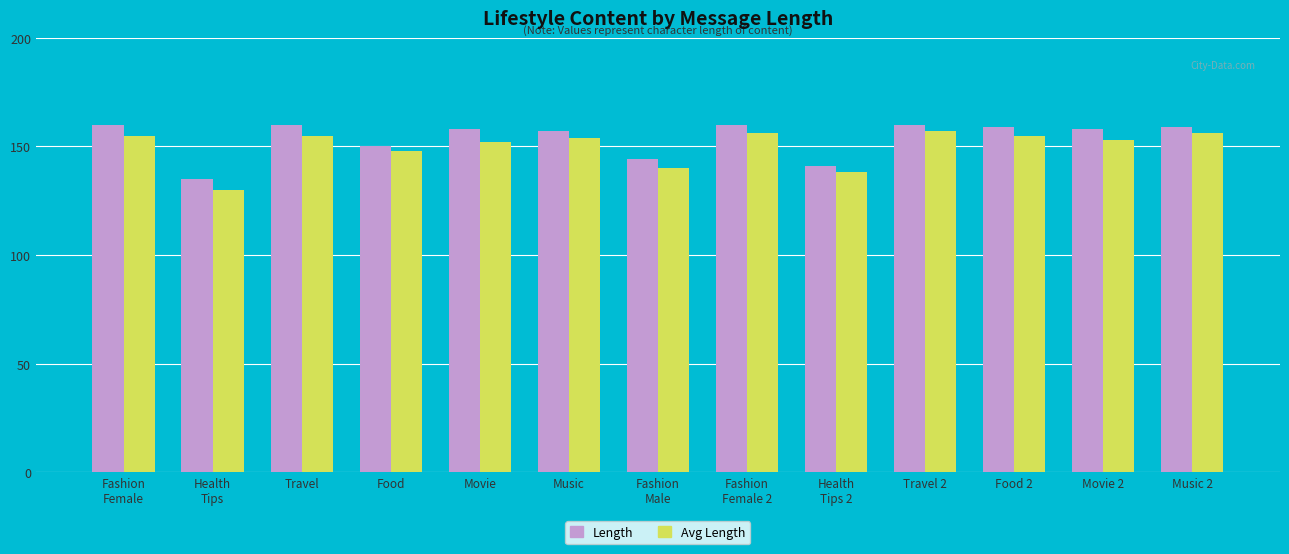

What is the difference between the maximum and minimum values in the Avg Length series?

27